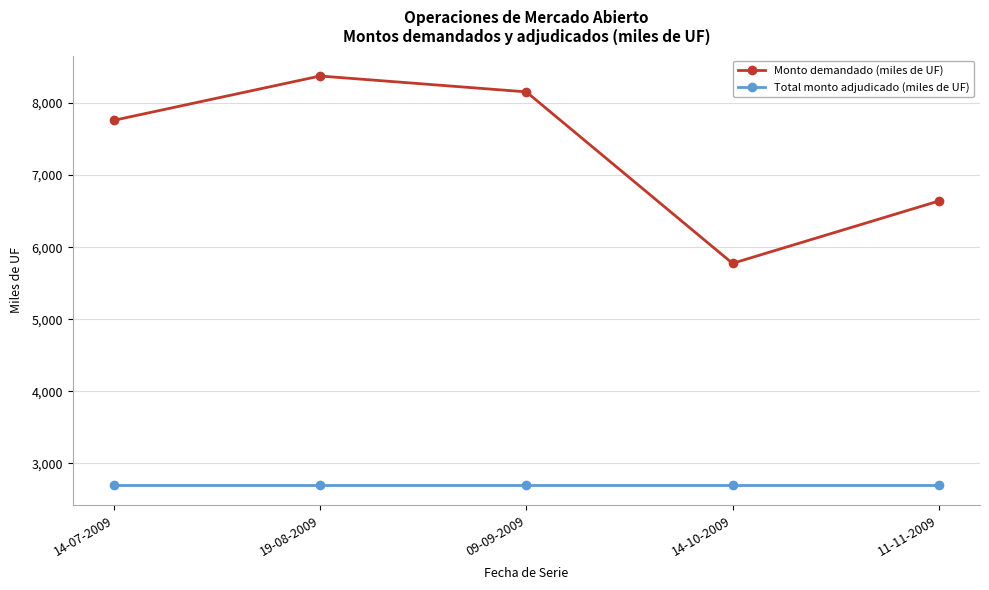

Reading left to right, what are all the values shown in this chart?

Monto demandado (miles de UF): 7760	8375	8155	5775	6640
Total monto adjudicado (miles de UF): 2700	2700	2700	2700	2700